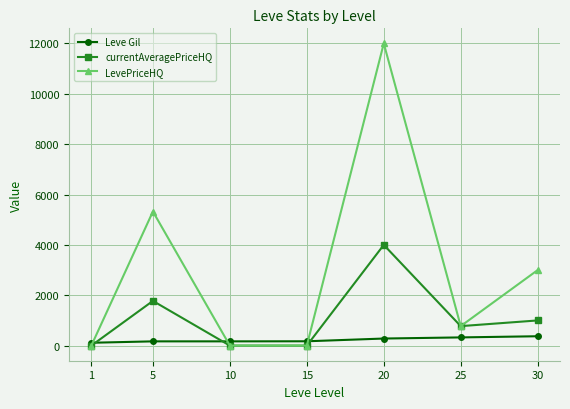

Does the chart have visible grid lines?

Yes